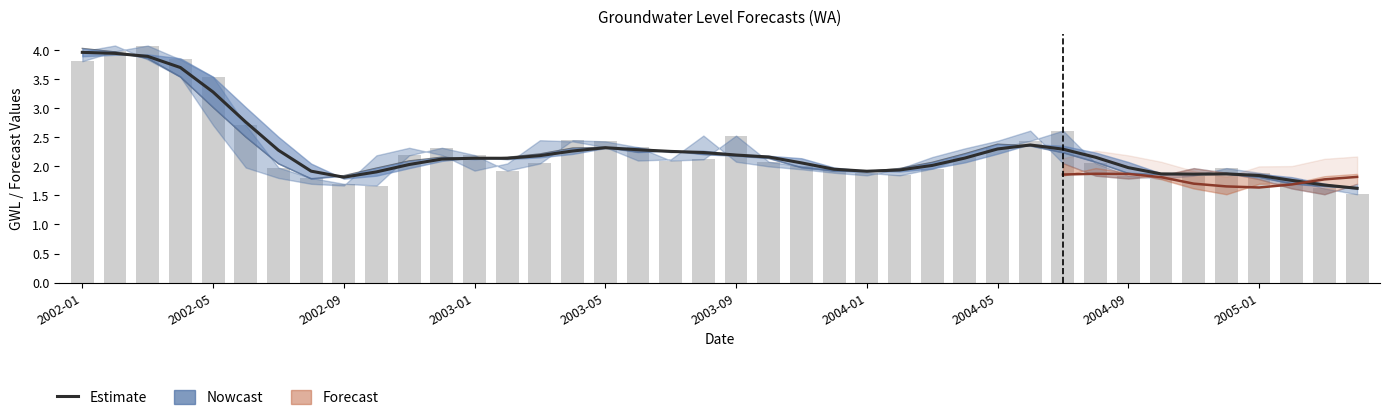

The GWL+6 series shows 2.7 at 2002-05. True or false?

False